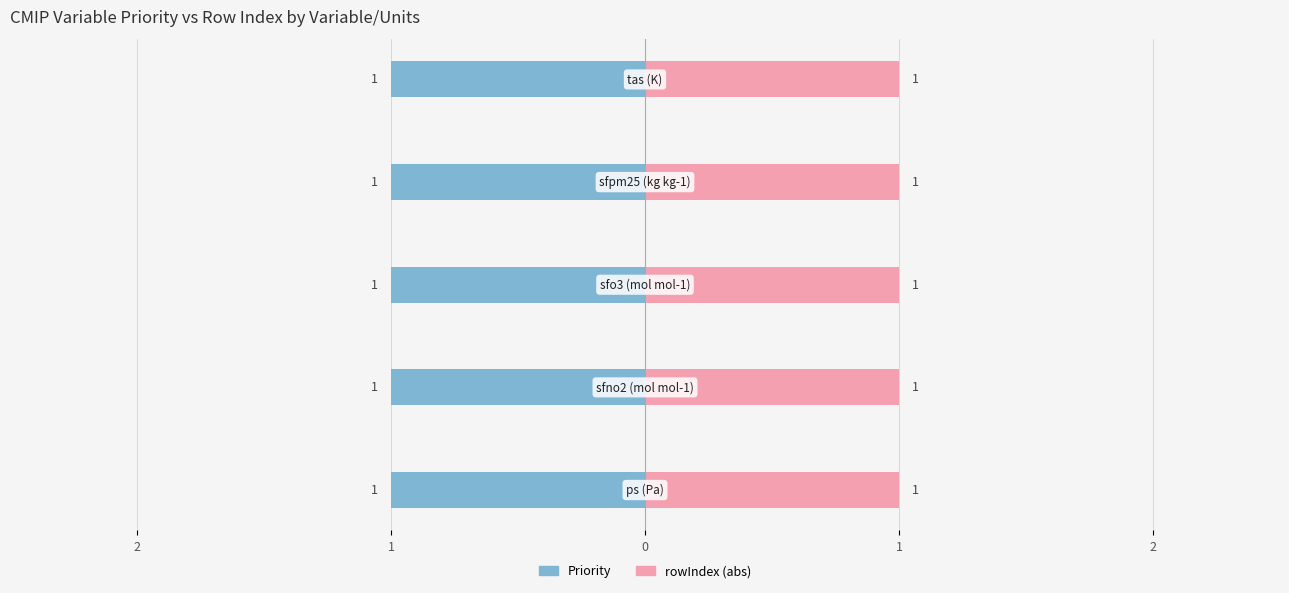

Does the chart contain any negative values?

Yes